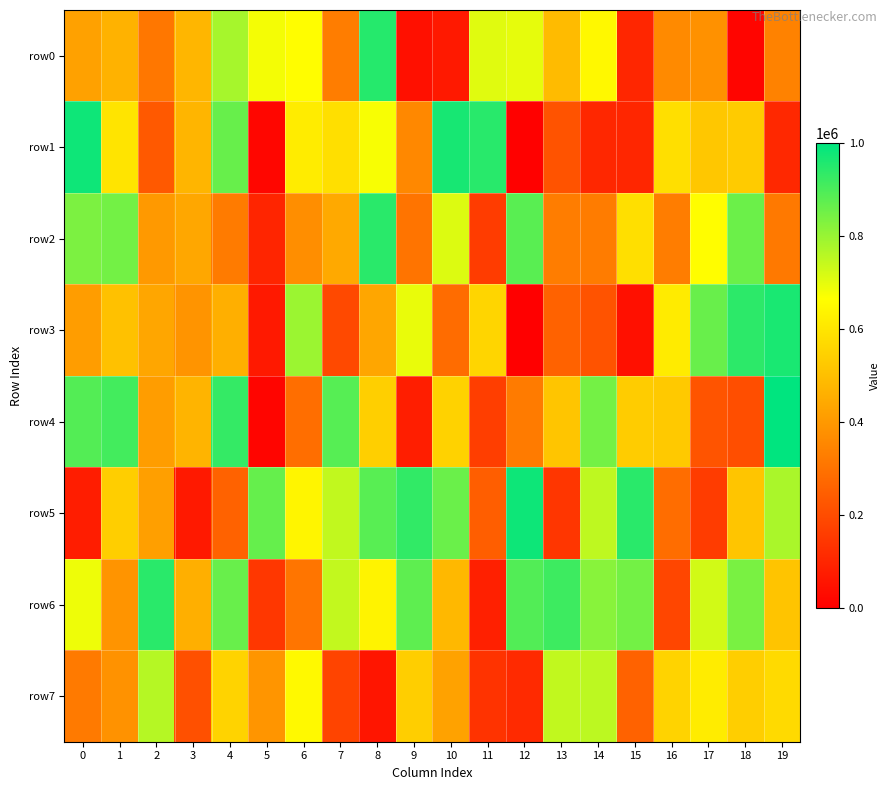

What is the greatest value displayed?

999666